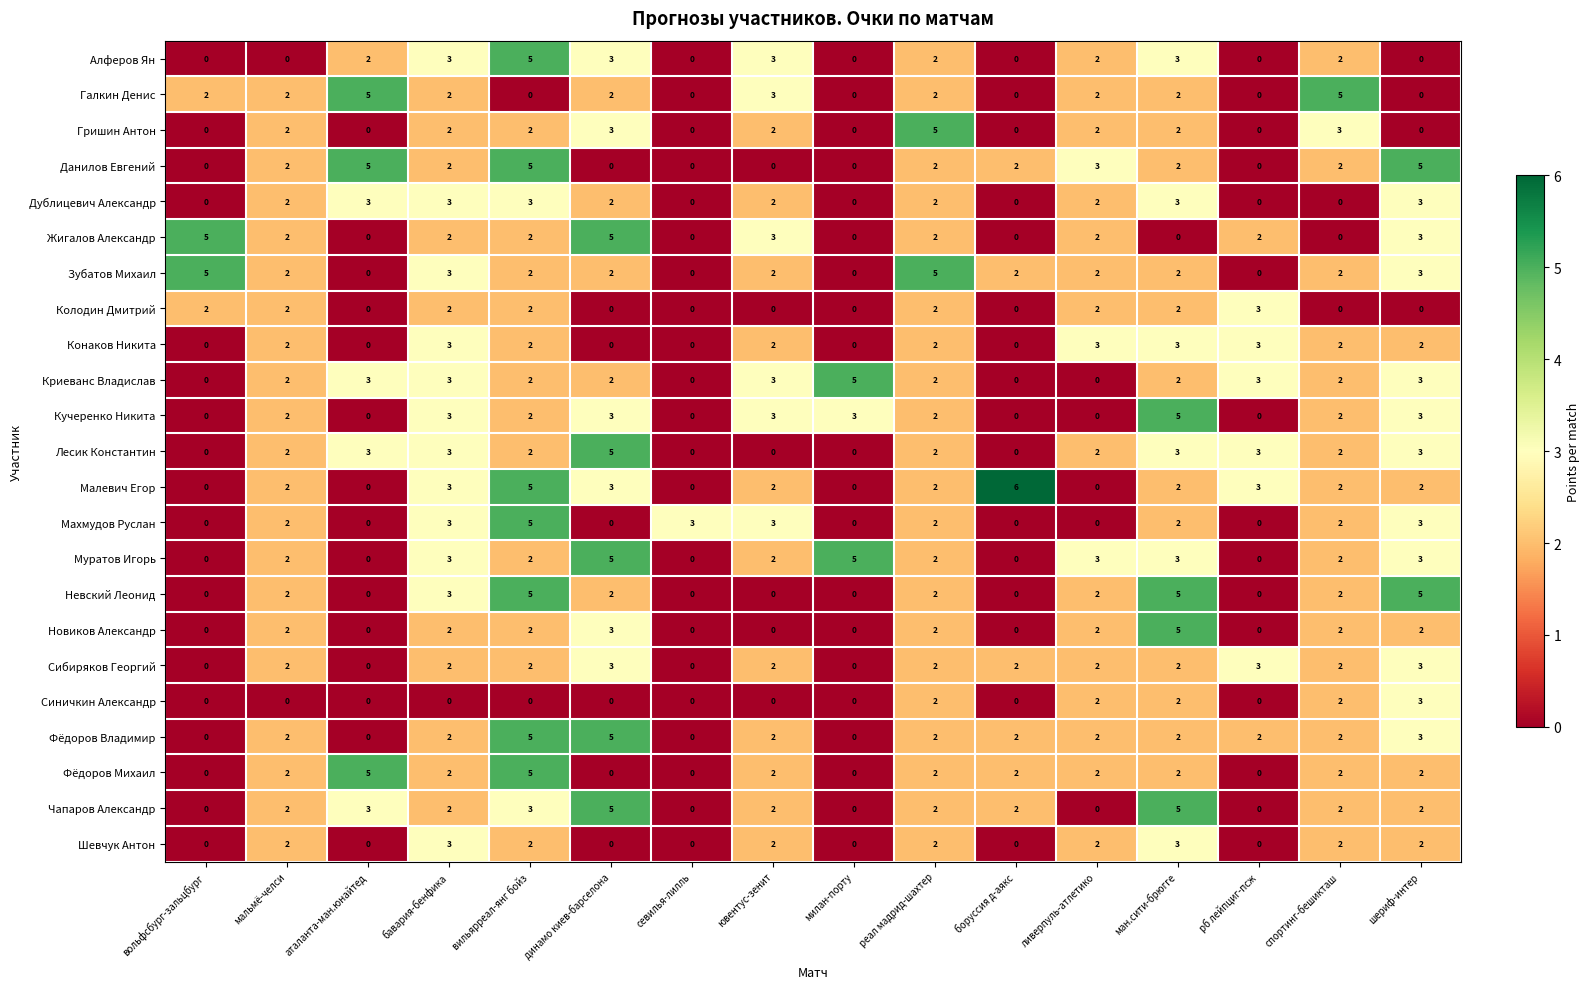

Count the number of data series in this chart.

23